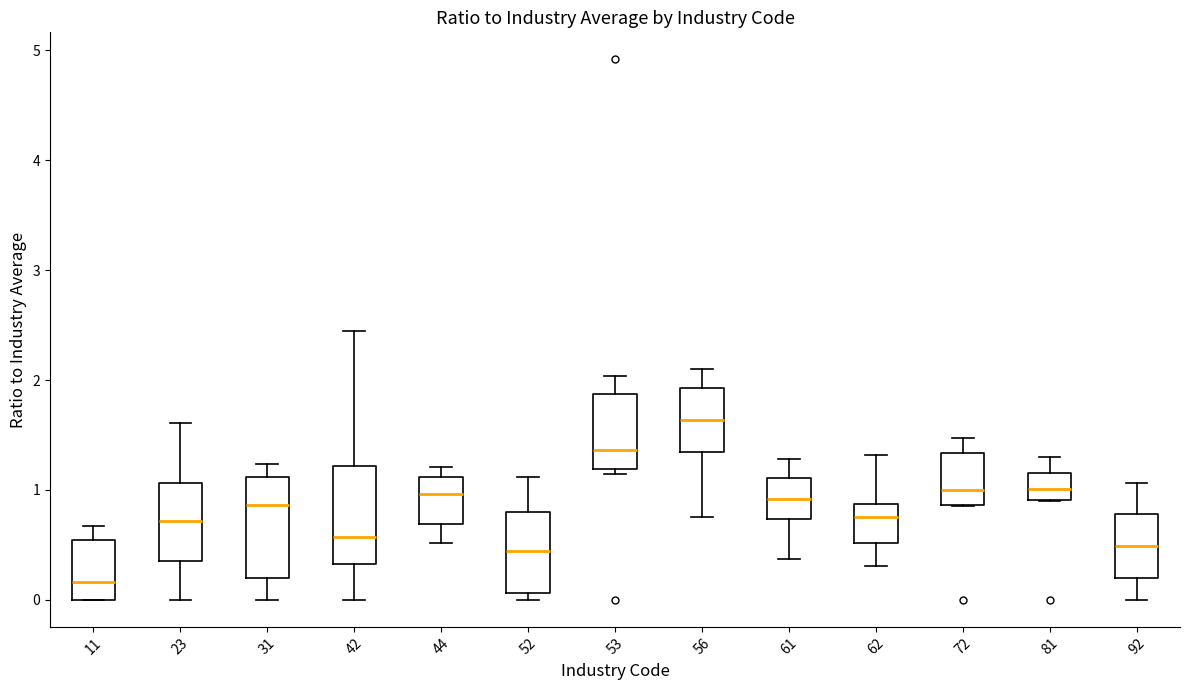

Reading left to right, read every box against the y-axis: the position of its median line, the range the box covers, and the ends of its whiskers. The values are not printed on the chart, so give them approximately, as read against the axis.

11: median 0.2, box 0.0 to 0.5, whiskers 0.0 to 0.7
23: median 0.7, box 0.4 to 1.1, whiskers 0.0 to 1.6
31: median 0.9, box 0.2 to 1.1, whiskers 0.0 to 1.2
42: median 0.6, box 0.3 to 1.2, whiskers 0.0 to 2.4
44: median 1.0, box 0.7 to 1.1, whiskers 0.5 to 1.2
52: median 0.4, box 0.1 to 0.8, whiskers 0.0 to 1.1
53: median 1.4, box 1.2 to 1.9, whiskers 1.1 to 2.0
56: median 1.6, box 1.3 to 1.9, whiskers 0.8 to 2.1
61: median 0.9, box 0.7 to 1.1, whiskers 0.4 to 1.3
62: median 0.8, box 0.5 to 0.9, whiskers 0.3 to 1.3
72: median 1.0, box 0.9 to 1.3, whiskers 0.9 to 1.5
81: median 1.0, box 0.9 to 1.2, whiskers 0.9 to 1.3
92: median 0.5, box 0.2 to 0.8, whiskers 0.0 to 1.1